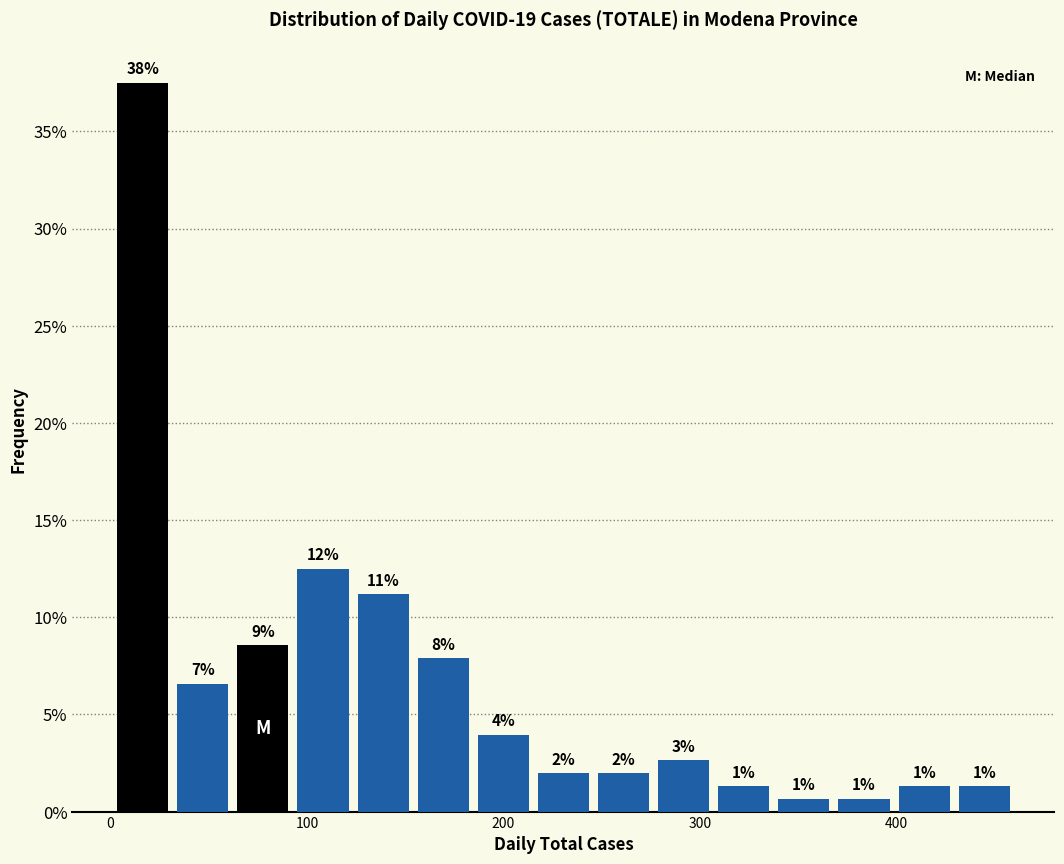

Read against the x-axis, roughly where is the centre of the tallest bar?

20